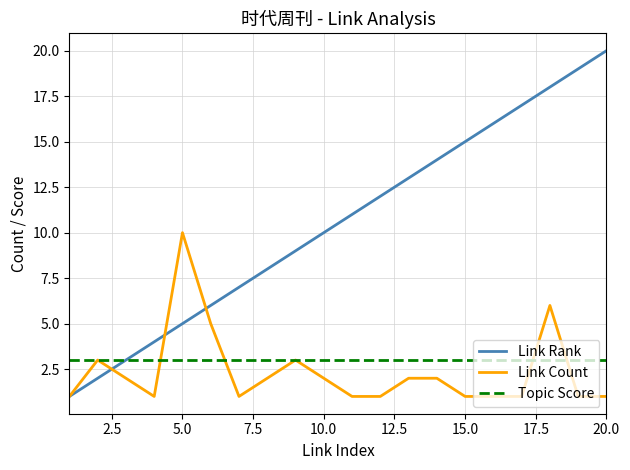

Which series has the widest spread of values?

Link Rank